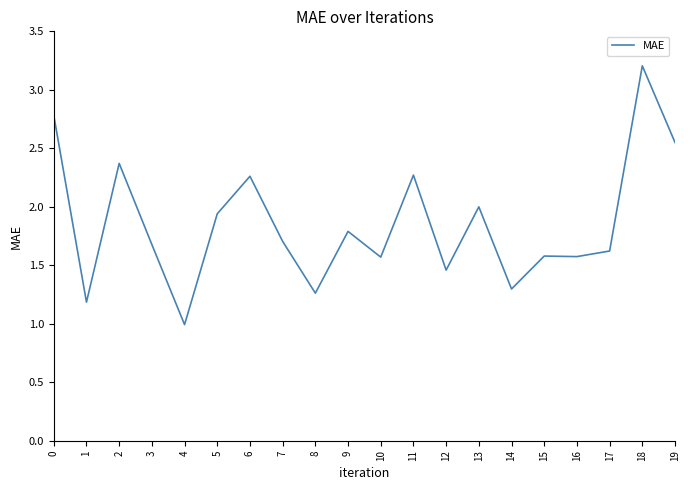

What is the smallest value displayed?

1.0